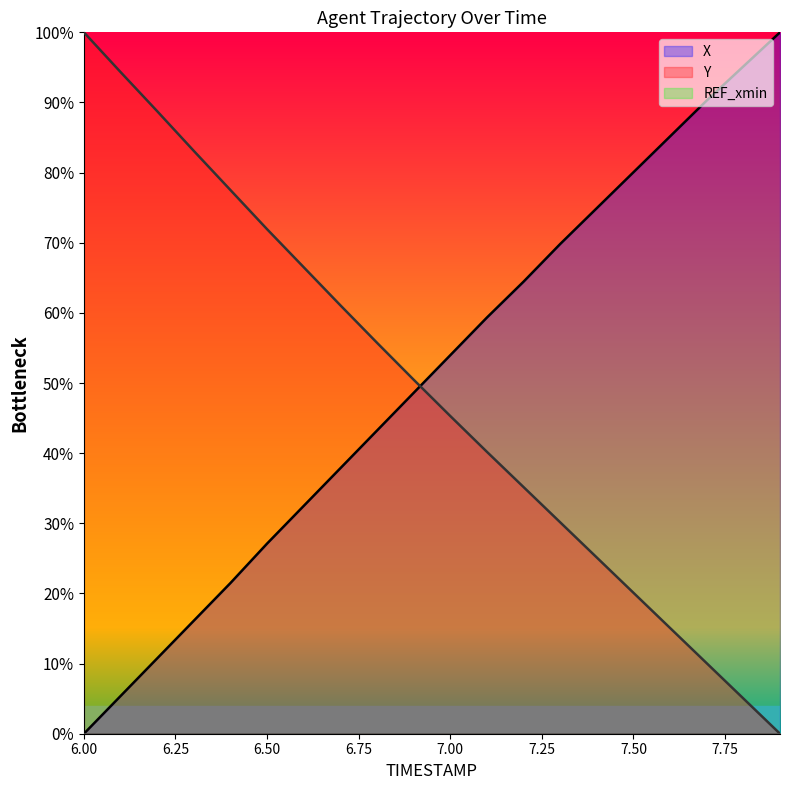

How many lines are shown in the chart?

3